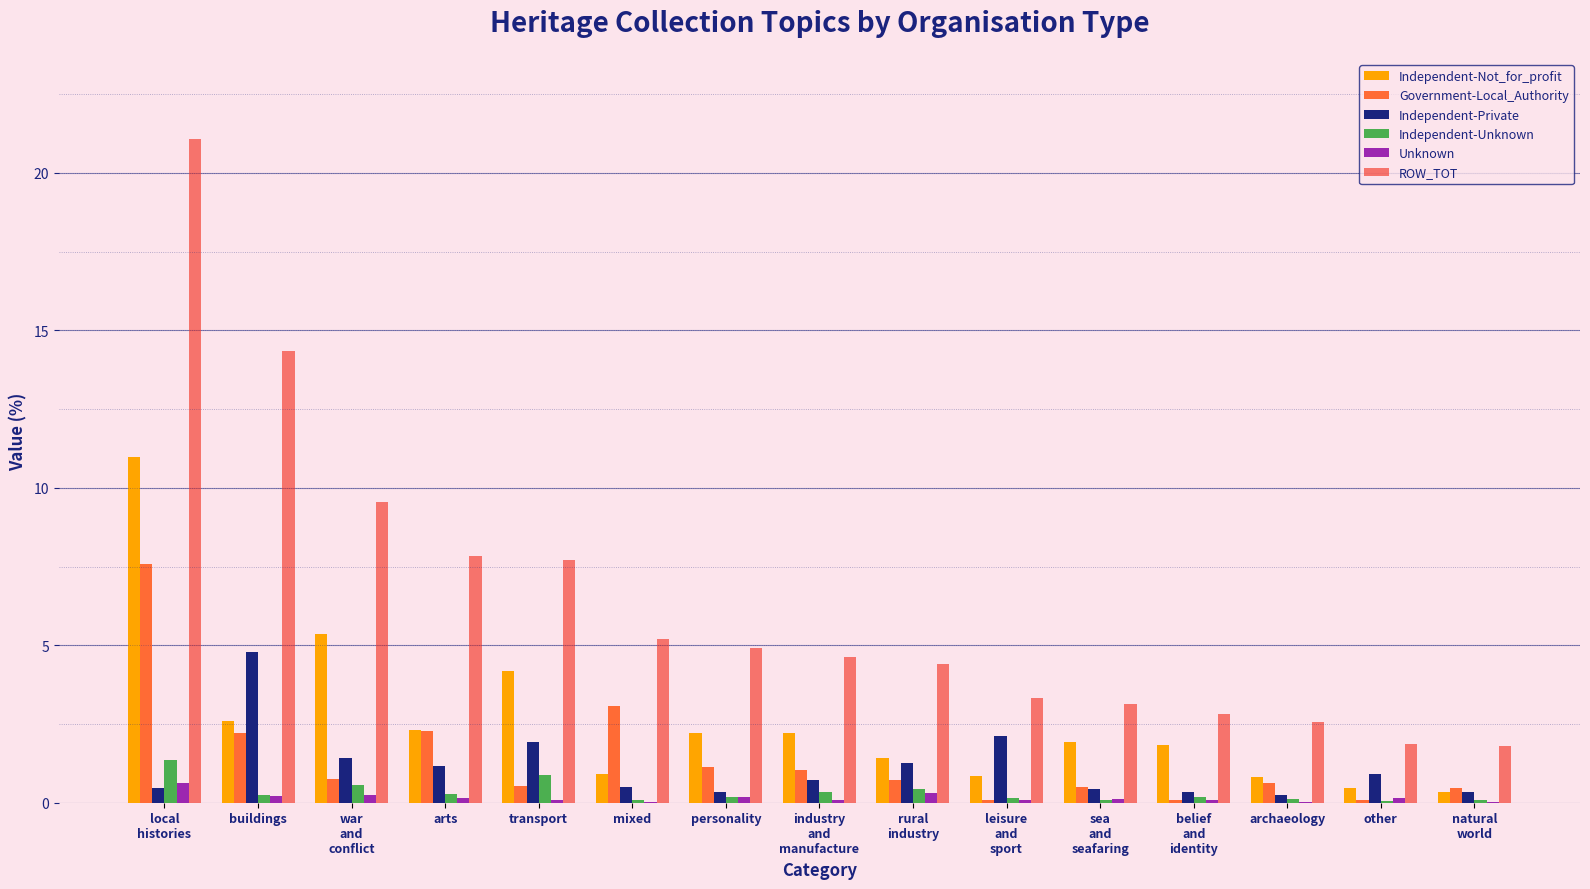

Which series changed the most between transport and archaeology?

ROW_TOT